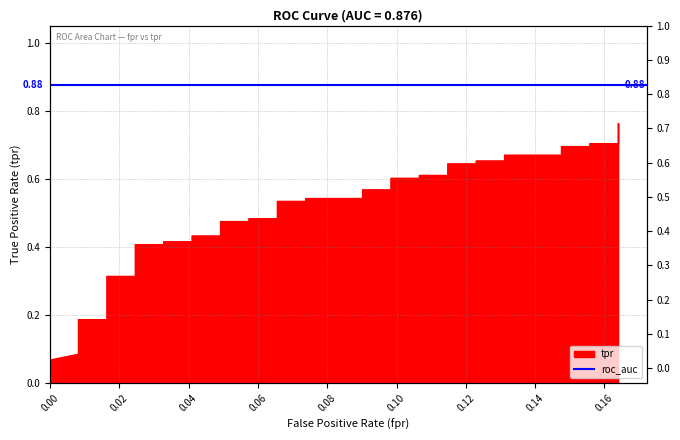

How many categories are shown in the chart?

40